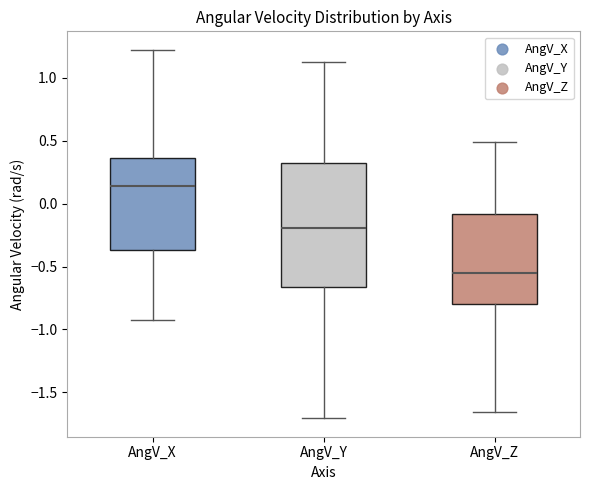

Reading left to right, transcribe this box plot: for each box, give where its median line is, the range the box spans, and where its two whiskers end, as read against the y-axis. The values are not printed on the chart, so give them approximately, as read against the axis.

AngV_X: median 0.15, box -0.35 to 0.35, whiskers -0.90 to 1.20
AngV_Y: median -0.20, box -0.65 to 0.30, whiskers -1.70 to 1.15
AngV_Z: median -0.55, box -0.80 to -0.10, whiskers -1.65 to 0.50